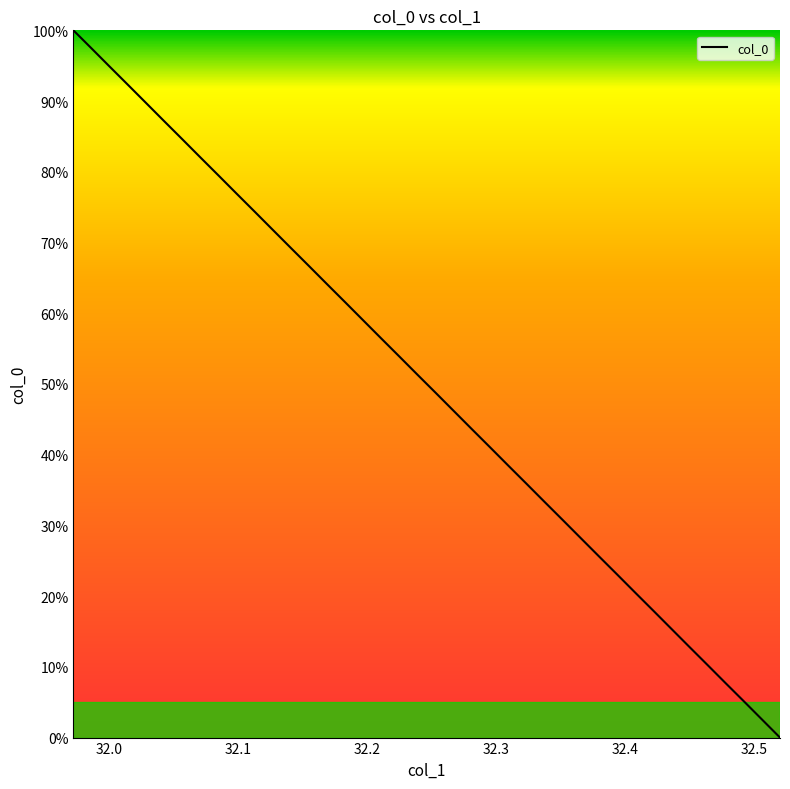

What is the difference between the maximum and minimum values?

100.0